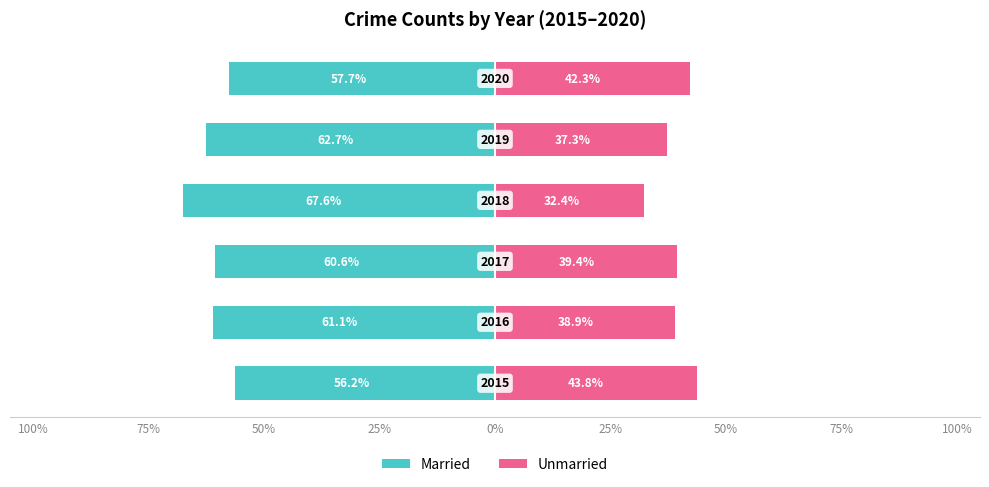

Between 0% and 25%, which is larger?

25%